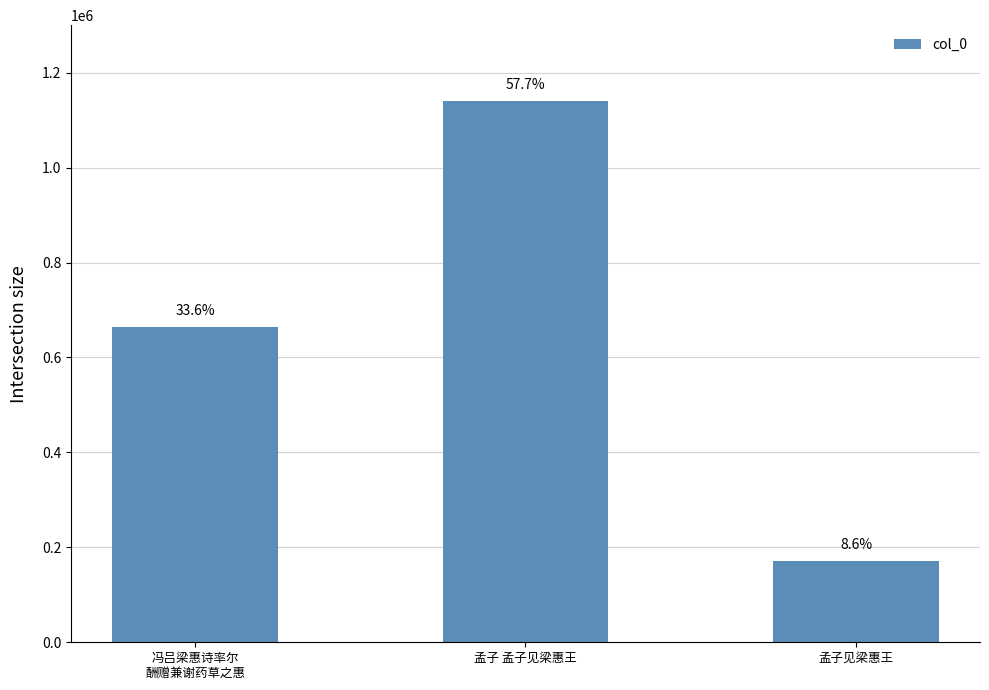

Reading right to left, list all the values displayed in this chart.

孟子见梁惠王=170728	孟子 孟子见梁惠王=1140131	冯吕梁惠诗率尔
酬赠兼谢药草之惠=663500